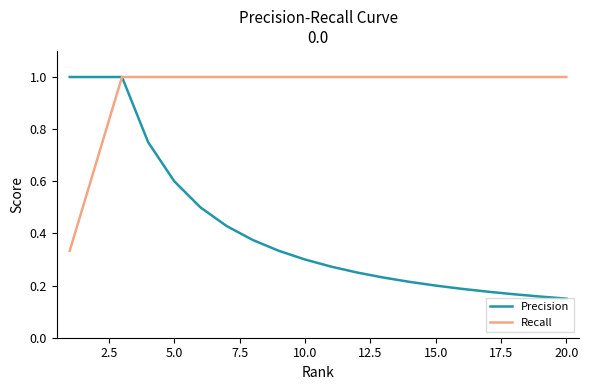

What is the highest value of the Precision series?

1.0